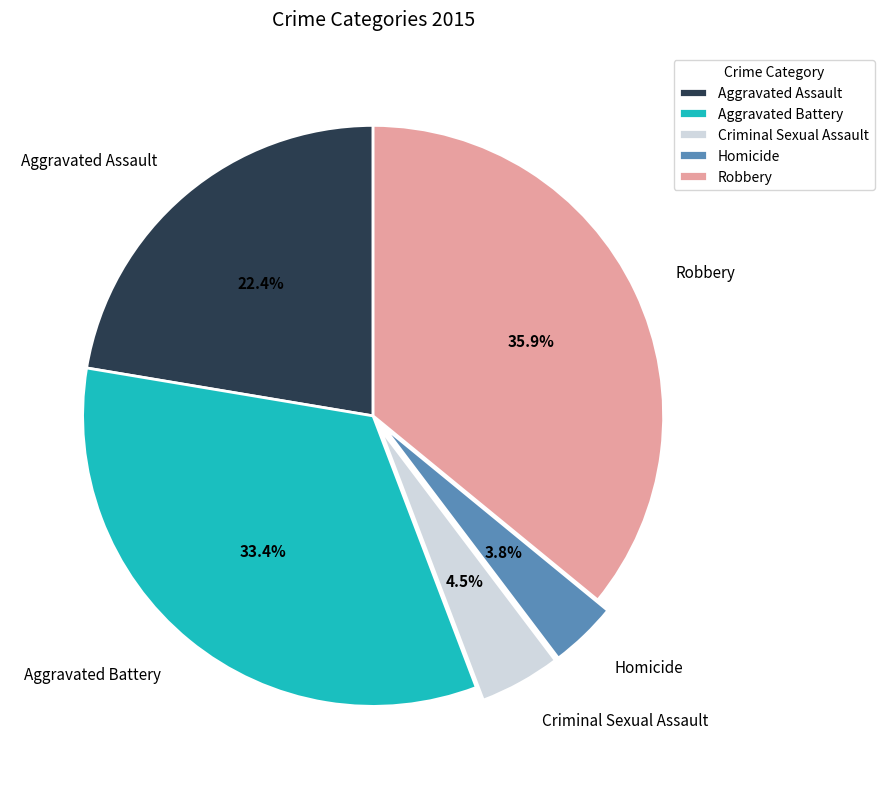

Which slice is the smallest?

Homicide